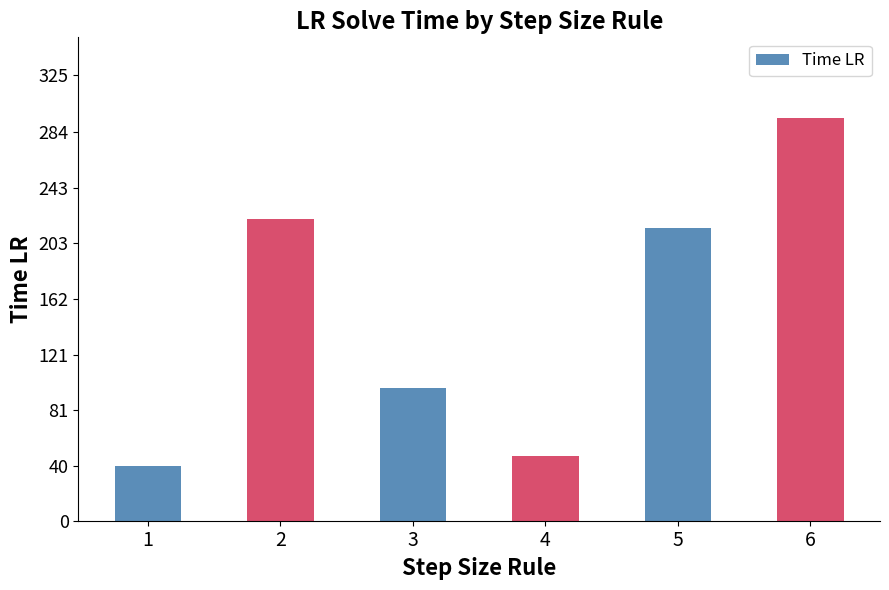

Are the bars grouped side by side (vs. stacked)?

No